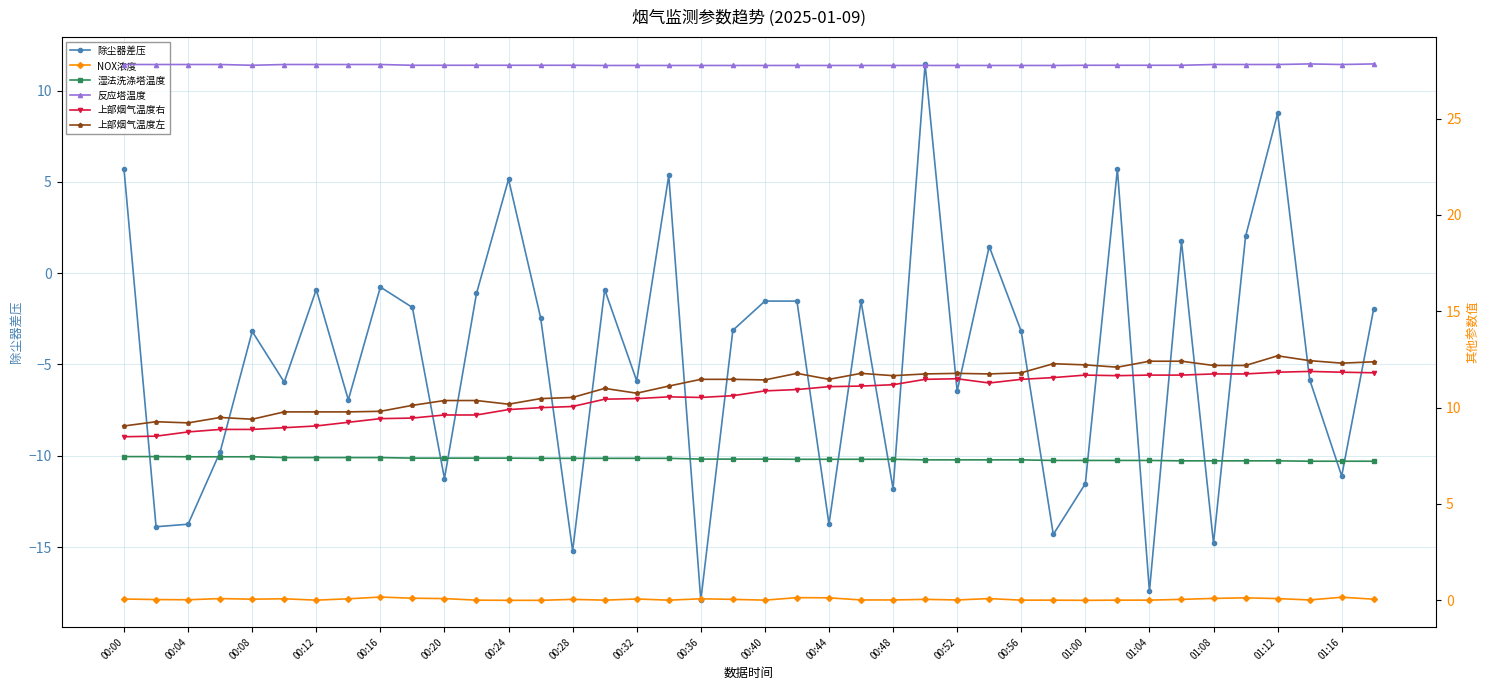

What is the sum of all 上部烟气温度右 values?

421.5